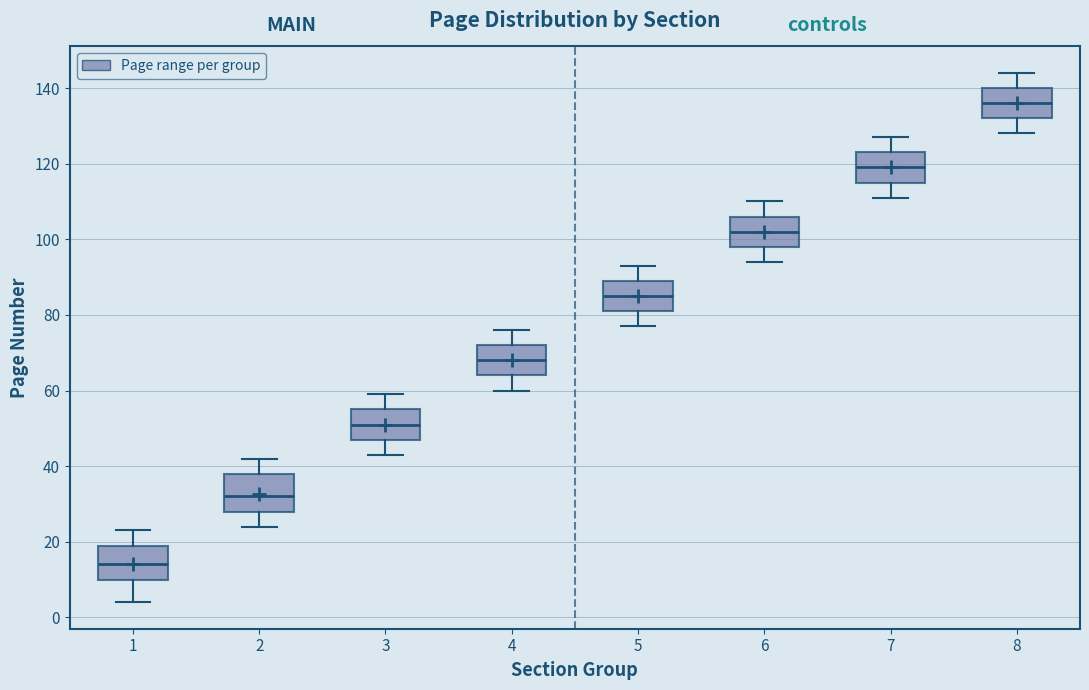

Which box has the lowest median line?

1